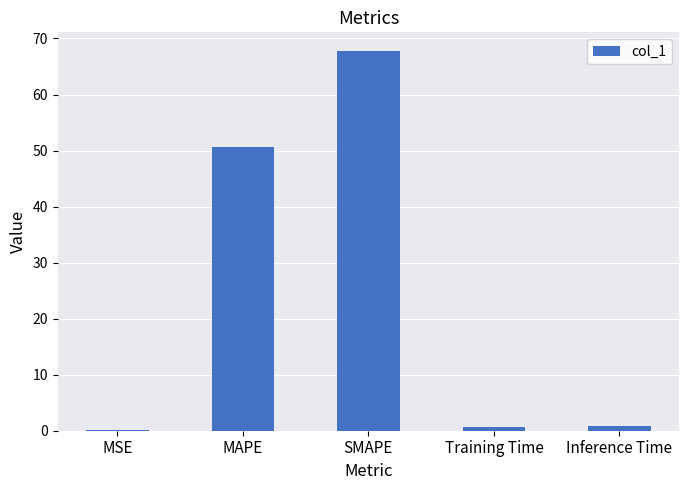

Between MSE and MAPE, which is larger?

MAPE